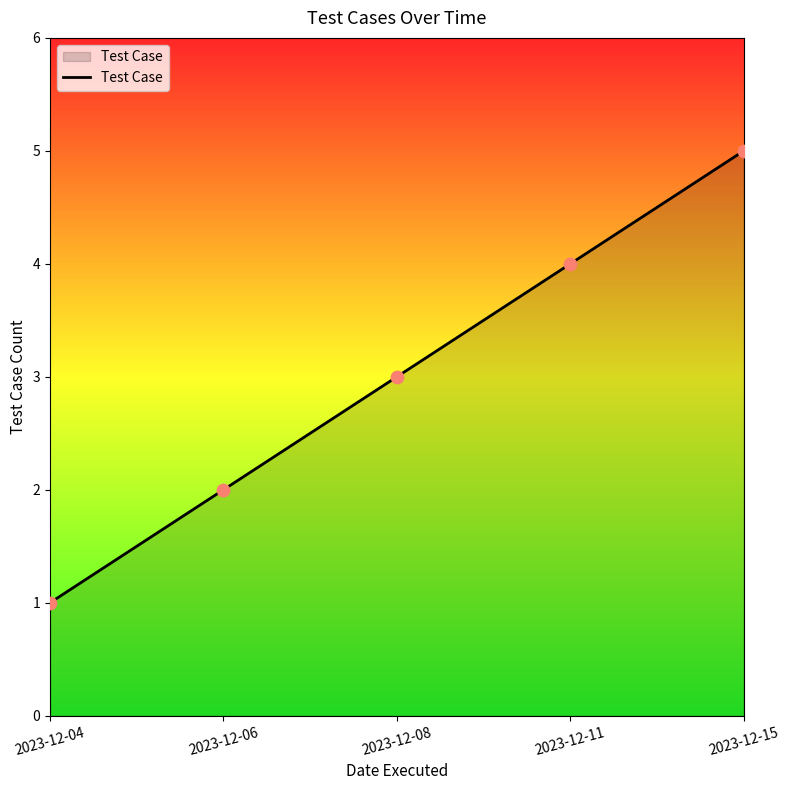

Between 2023-12-08 and 2023-12-11, which is larger?

2023-12-11